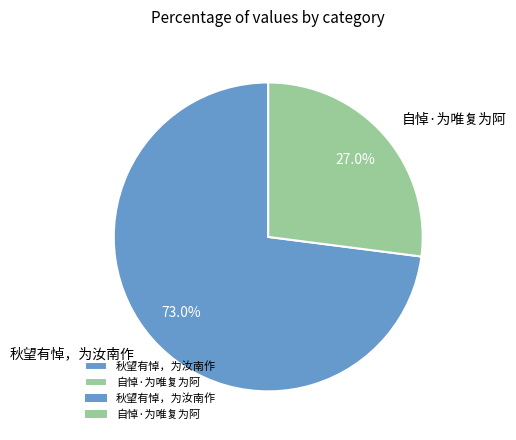

What is the total percentage of 秋望有悼，为汝南作 and 自悼·为唯复为阿?

100.0%